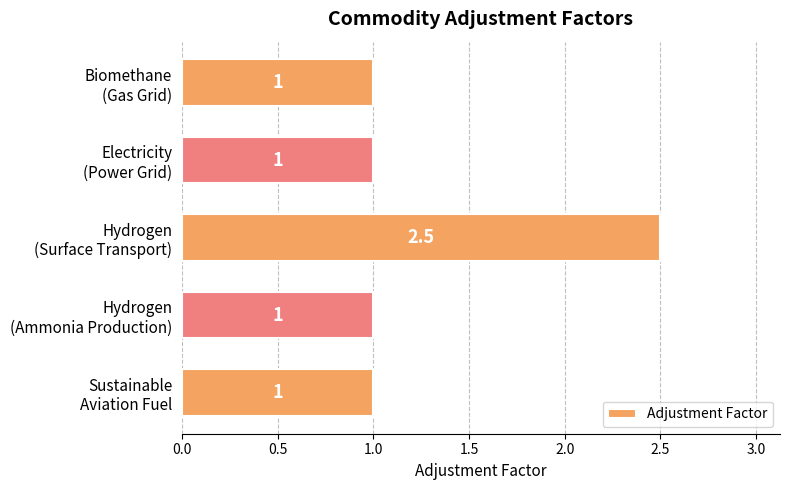

What is the value of the 3rd bar from the top?

2.5